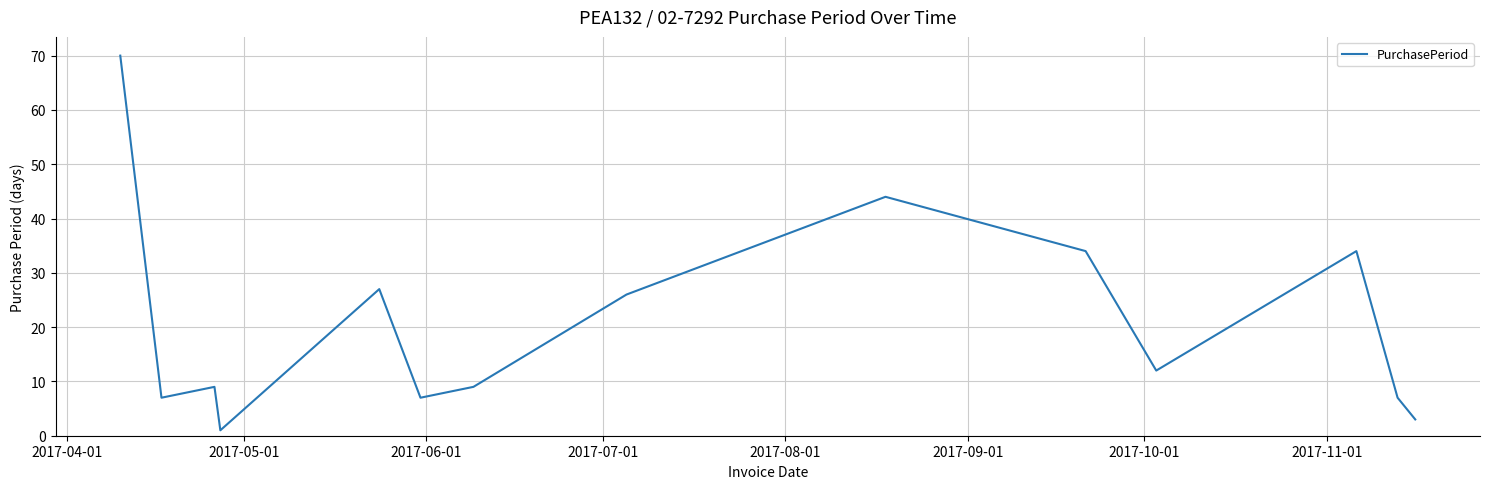

What is the maximum value shown in the chart?

70